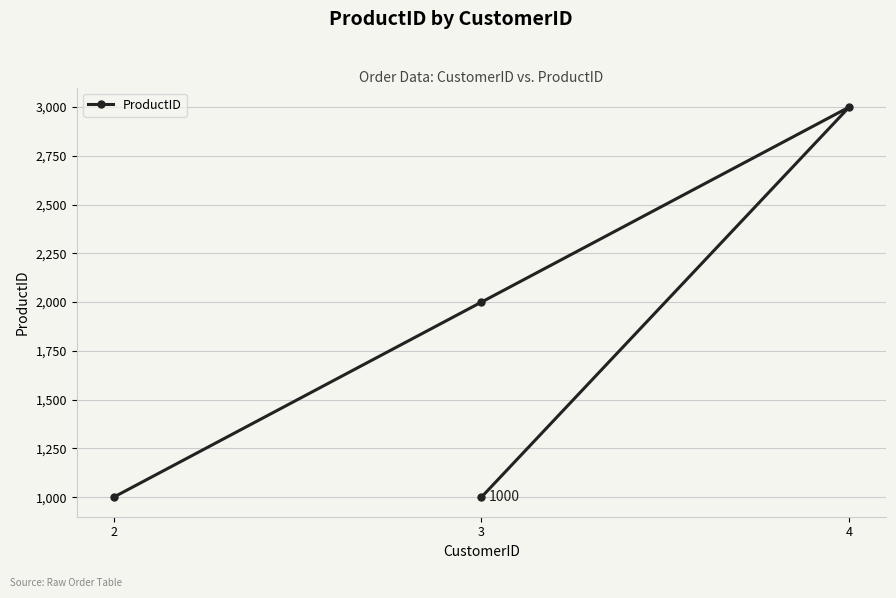

At which label does the data first exceed 2000?

4